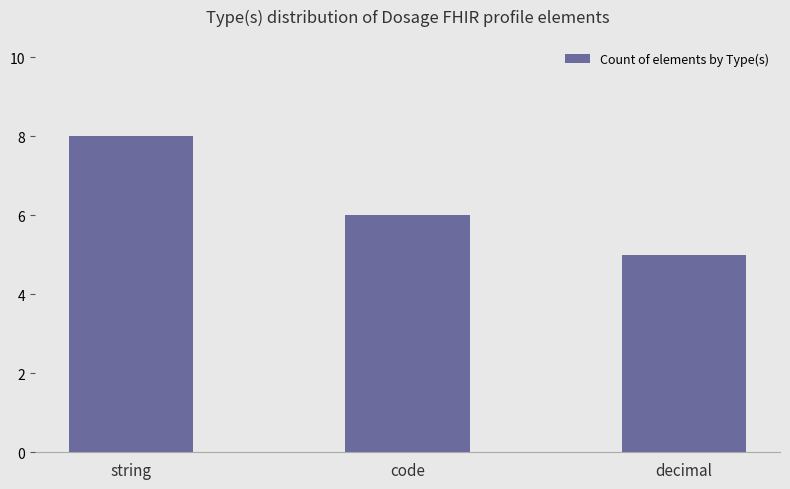

List the labels in order of value, smallest first.

decimal, code, string